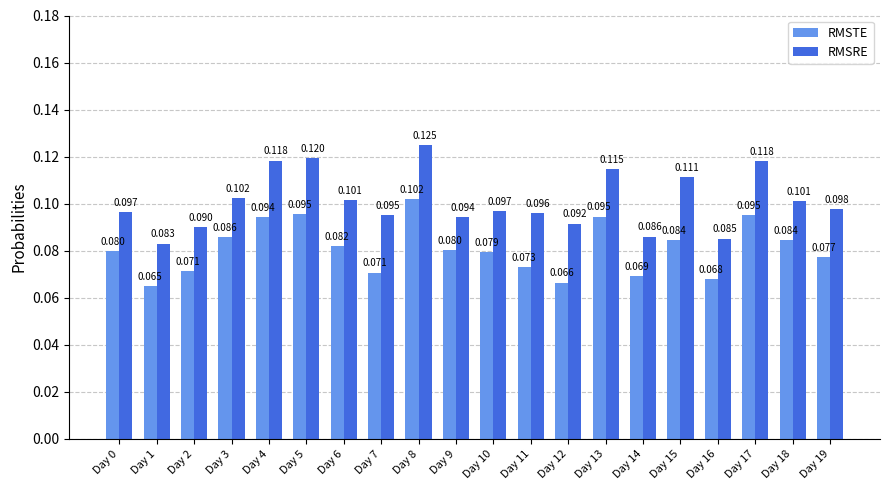

Which series has the largest total across all categories?

RMSRE